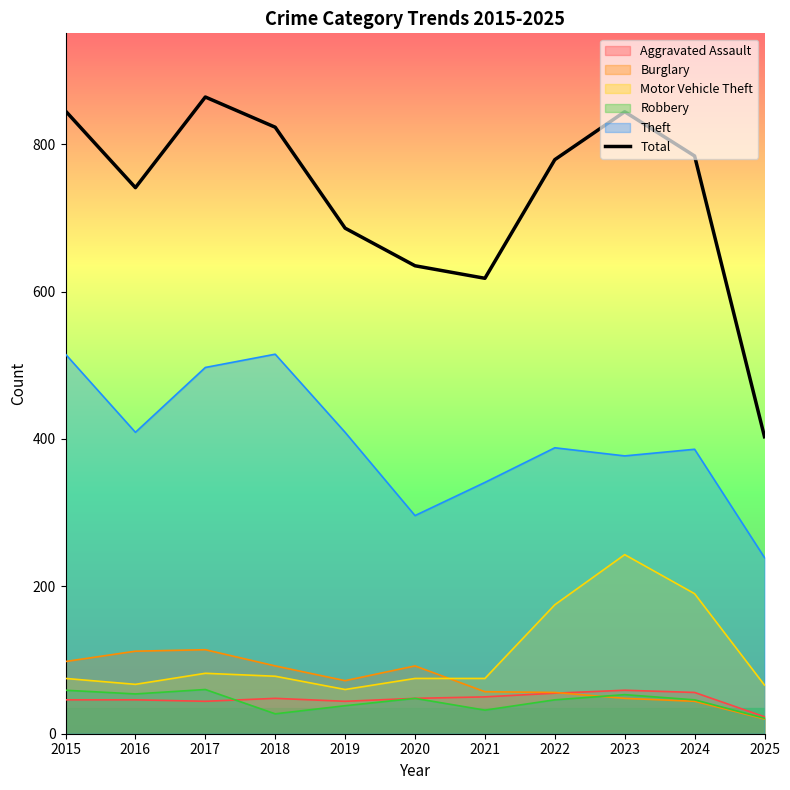

How many points are lower than both their immediate neighbors (excluding endpoints)?

2